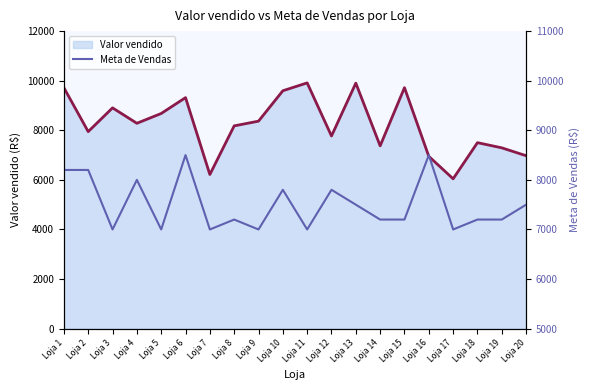

How many points are lower than both their immediate neighbors (excluding endpoints)?

6